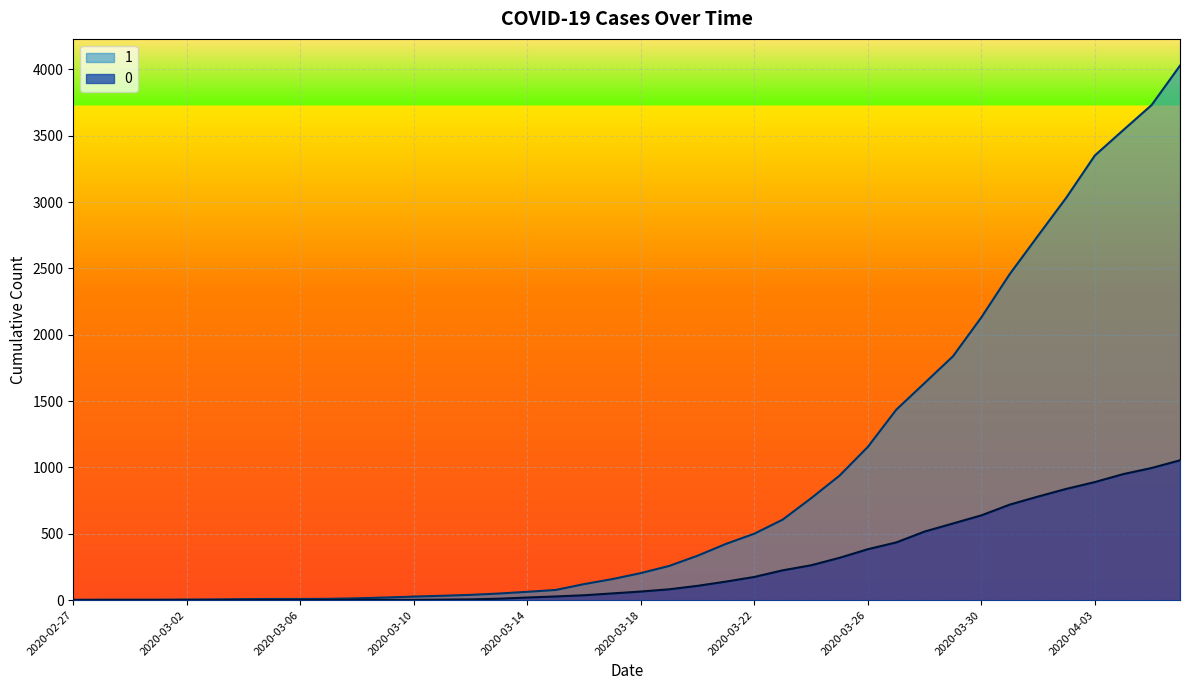

True or false: 1 and 0 cross at least once.

False